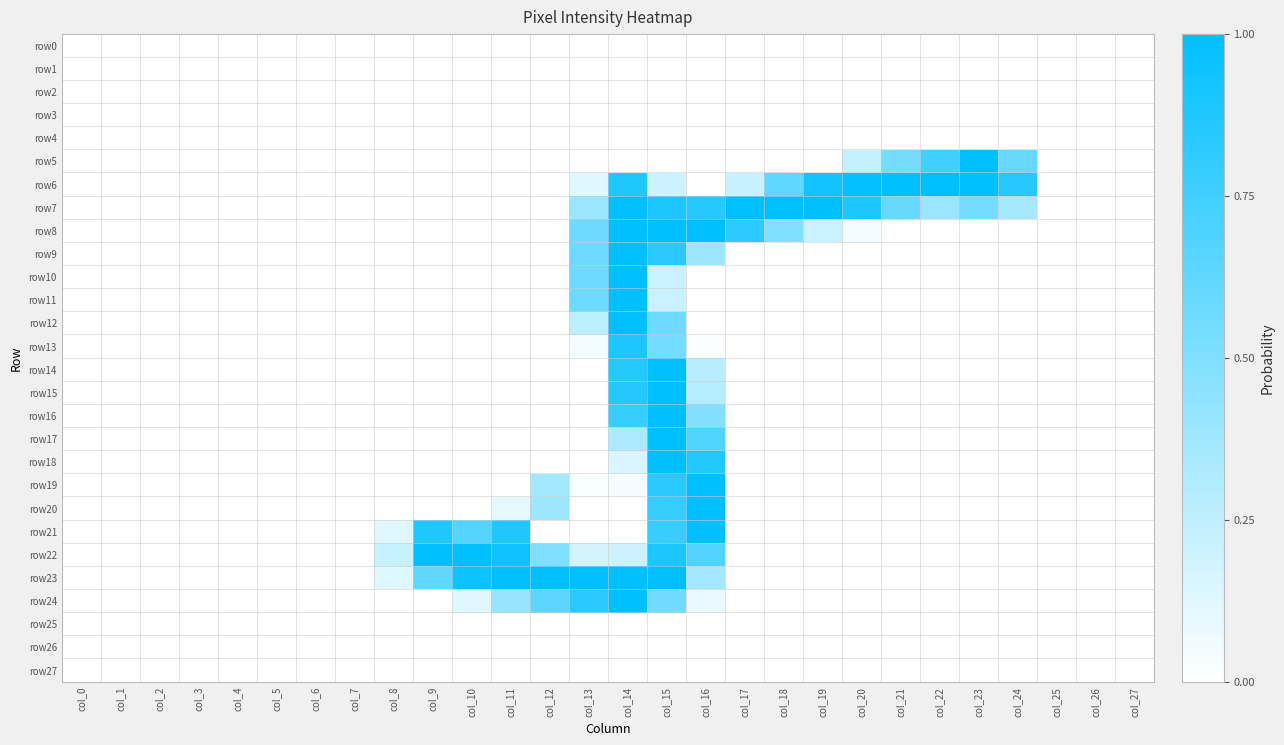

Reading left to right, what are all the values shown in this chart?

row0: col_0=0.0	col_1=0.0	col_2=0.0	col_3=0.0	col_4=0.0	col_5=0.0	col_6=0.0	col_7=0.0	col_8=0.0	col_9=0.0	col_10=0.0	col_11=0.0	col_12=0.0	col_13=0.0	col_14=0.0	col_15=0.0	col_16=0.0	col_17=0.0	col_18=0.0	col_19=0.0	col_20=0.0	col_21=0.0	col_22=0.0	col_23=0.0	col_24=0.0	col_25=0.0	col_26=0.0	col_27=0.0
row1: col_0=0.0	col_1=0.0	col_2=0.0	col_3=0.0	col_4=0.0	col_5=0.0	col_6=0.0	col_7=0.0	col_8=0.0	col_9=0.0	col_10=0.0	col_11=0.0	col_12=0.0	col_13=0.0	col_14=0.0	col_15=0.0	col_16=0.0	col_17=0.0	col_18=0.0	col_19=0.0	col_20=0.0	col_21=0.0	col_22=0.0	col_23=0.0	col_24=0.0	col_25=0.0	col_26=0.0	col_27=0.0
row2: col_0=0.0	col_1=0.0	col_2=0.0	col_3=0.0	col_4=0.0	col_5=0.0	col_6=0.0	col_7=0.0	col_8=0.0	col_9=0.0	col_10=0.0	col_11=0.0	col_12=0.0	col_13=0.0	col_14=0.0	col_15=0.0	col_16=0.0	col_17=0.0	col_18=0.0	col_19=0.0	col_20=0.0	col_21=0.0	col_22=0.0	col_23=0.0	col_24=0.0	col_25=0.0	col_26=0.0	col_27=0.0
row3: col_0=0.0	col_1=0.0	col_2=0.0	col_3=0.0	col_4=0.0	col_5=0.0	col_6=0.0	col_7=0.0	col_8=0.0	col_9=0.0	col_10=0.0	col_11=0.0	col_12=0.0	col_13=0.0	col_14=0.0	col_15=0.0	col_16=0.0	col_17=0.0	col_18=0.0	col_19=0.0	col_20=0.0	col_21=0.0	col_22=0.0	col_23=0.0	col_24=0.0	col_25=0.0	col_26=0.0	col_27=0.0
row4: col_0=0.0	col_1=0.0	col_2=0.0	col_3=0.0	col_4=0.0	col_5=0.0	col_6=0.0	col_7=0.0	col_8=0.0	col_9=0.0	col_10=0.0	col_11=0.0	col_12=0.0	col_13=0.0	col_14=0.0	col_15=0.0	col_16=0.0	col_17=0.0	col_18=0.0	col_19=0.0	col_20=0.0	col_21=0.0	col_22=0.0	col_23=0.0	col_24=0.0	col_25=0.0	col_26=0.0	col_27=0.0
row5: col_0=0.0	col_1=0.0	col_2=0.0	col_3=0.0	col_4=0.0	col_5=0.0	col_6=0.0	col_7=0.0	col_8=0.0	col_9=0.0	col_10=0.0	col_11=0.0	col_12=0.0	col_13=0.0	col_14=0.0	col_15=0.0	col_16=0.0	col_17=0.0	col_18=0.0	col_19=0.0	col_20=0.2	col_21=0.5	col_22=0.7	col_23=1.0	col_24=0.6	col_25=0.0	col_26=0.0	col_27=0.0
row6: col_0=0.0	col_1=0.0	col_2=0.0	col_3=0.0	col_4=0.0	col_5=0.0	col_6=0.0	col_7=0.0	col_8=0.0	col_9=0.0	col_10=0.0	col_11=0.0	col_12=0.0	col_13=0.1	col_14=0.9	col_15=0.2	col_16=0.0	col_17=0.2	col_18=0.6	col_19=0.9	col_20=1.0	col_21=1.0	col_22=1.0	col_23=1.0	col_24=0.9	col_25=0.0	col_26=0.0	col_27=0.0
row7: col_0=0.0	col_1=0.0	col_2=0.0	col_3=0.0	col_4=0.0	col_5=0.0	col_6=0.0	col_7=0.0	col_8=0.0	col_9=0.0	col_10=0.0	col_11=0.0	col_12=0.0	col_13=0.4	col_14=1.0	col_15=0.9	col_16=0.9	col_17=1.0	col_18=1.0	col_19=1.0	col_20=0.9	col_21=0.6	col_22=0.4	col_23=0.5	col_24=0.3	col_25=0.0	col_26=0.0	col_27=0.0
row8: col_0=0.0	col_1=0.0	col_2=0.0	col_3=0.0	col_4=0.0	col_5=0.0	col_6=0.0	col_7=0.0	col_8=0.0	col_9=0.0	col_10=0.0	col_11=0.0	col_12=0.0	col_13=0.6	col_14=1.0	col_15=1.0	col_16=1.0	col_17=0.8	col_18=0.5	col_19=0.2	col_20=0.0	col_21=0.0	col_22=0.0	col_23=0.0	col_24=0.0	col_25=0.0	col_26=0.0	col_27=0.0
row9: col_0=0.0	col_1=0.0	col_2=0.0	col_3=0.0	col_4=0.0	col_5=0.0	col_6=0.0	col_7=0.0	col_8=0.0	col_9=0.0	col_10=0.0	col_11=0.0	col_12=0.0	col_13=0.6	col_14=1.0	col_15=0.8	col_16=0.4	col_17=0.0	col_18=0.0	col_19=0.0	col_20=0.0	col_21=0.0	col_22=0.0	col_23=0.0	col_24=0.0	col_25=0.0	col_26=0.0	col_27=0.0
row10: col_0=0.0	col_1=0.0	col_2=0.0	col_3=0.0	col_4=0.0	col_5=0.0	col_6=0.0	col_7=0.0	col_8=0.0	col_9=0.0	col_10=0.0	col_11=0.0	col_12=0.0	col_13=0.6	col_14=1.0	col_15=0.2	col_16=0.0	col_17=0.0	col_18=0.0	col_19=0.0	col_20=0.0	col_21=0.0	col_22=0.0	col_23=0.0	col_24=0.0	col_25=0.0	col_26=0.0	col_27=0.0
row11: col_0=0.0	col_1=0.0	col_2=0.0	col_3=0.0	col_4=0.0	col_5=0.0	col_6=0.0	col_7=0.0	col_8=0.0	col_9=0.0	col_10=0.0	col_11=0.0	col_12=0.0	col_13=0.6	col_14=1.0	col_15=0.2	col_16=0.0	col_17=0.0	col_18=0.0	col_19=0.0	col_20=0.0	col_21=0.0	col_22=0.0	col_23=0.0	col_24=0.0	col_25=0.0	col_26=0.0	col_27=0.0
row12: col_0=0.0	col_1=0.0	col_2=0.0	col_3=0.0	col_4=0.0	col_5=0.0	col_6=0.0	col_7=0.0	col_8=0.0	col_9=0.0	col_10=0.0	col_11=0.0	col_12=0.0	col_13=0.3	col_14=1.0	col_15=0.6	col_16=0.0	col_17=0.0	col_18=0.0	col_19=0.0	col_20=0.0	col_21=0.0	col_22=0.0	col_23=0.0	col_24=0.0	col_25=0.0	col_26=0.0	col_27=0.0
row13: col_0=0.0	col_1=0.0	col_2=0.0	col_3=0.0	col_4=0.0	col_5=0.0	col_6=0.0	col_7=0.0	col_8=0.0	col_9=0.0	col_10=0.0	col_11=0.0	col_12=0.0	col_13=0.0	col_14=0.9	col_15=0.5	col_16=0.0	col_17=0.0	col_18=0.0	col_19=0.0	col_20=0.0	col_21=0.0	col_22=0.0	col_23=0.0	col_24=0.0	col_25=0.0	col_26=0.0	col_27=0.0
row14: col_0=0.0	col_1=0.0	col_2=0.0	col_3=0.0	col_4=0.0	col_5=0.0	col_6=0.0	col_7=0.0	col_8=0.0	col_9=0.0	col_10=0.0	col_11=0.0	col_12=0.0	col_13=0.0	col_14=0.9	col_15=1.0	col_16=0.3	col_17=0.0	col_18=0.0	col_19=0.0	col_20=0.0	col_21=0.0	col_22=0.0	col_23=0.0	col_24=0.0	col_25=0.0	col_26=0.0	col_27=0.0
row15: col_0=0.0	col_1=0.0	col_2=0.0	col_3=0.0	col_4=0.0	col_5=0.0	col_6=0.0	col_7=0.0	col_8=0.0	col_9=0.0	col_10=0.0	col_11=0.0	col_12=0.0	col_13=0.0	col_14=0.9	col_15=1.0	col_16=0.3	col_17=0.0	col_18=0.0	col_19=0.0	col_20=0.0	col_21=0.0	col_22=0.0	col_23=0.0	col_24=0.0	col_25=0.0	col_26=0.0	col_27=0.0
row16: col_0=0.0	col_1=0.0	col_2=0.0	col_3=0.0	col_4=0.0	col_5=0.0	col_6=0.0	col_7=0.0	col_8=0.0	col_9=0.0	col_10=0.0	col_11=0.0	col_12=0.0	col_13=0.0	col_14=0.8	col_15=1.0	col_16=0.5	col_17=0.0	col_18=0.0	col_19=0.0	col_20=0.0	col_21=0.0	col_22=0.0	col_23=0.0	col_24=0.0	col_25=0.0	col_26=0.0	col_27=0.0
row17: col_0=0.0	col_1=0.0	col_2=0.0	col_3=0.0	col_4=0.0	col_5=0.0	col_6=0.0	col_7=0.0	col_8=0.0	col_9=0.0	col_10=0.0	col_11=0.0	col_12=0.0	col_13=0.0	col_14=0.3	col_15=1.0	col_16=0.7	col_17=0.0	col_18=0.0	col_19=0.0	col_20=0.0	col_21=0.0	col_22=0.0	col_23=0.0	col_24=0.0	col_25=0.0	col_26=0.0	col_27=0.0
row18: col_0=0.0	col_1=0.0	col_2=0.0	col_3=0.0	col_4=0.0	col_5=0.0	col_6=0.0	col_7=0.0	col_8=0.0	col_9=0.0	col_10=0.0	col_11=0.0	col_12=0.0	col_13=0.0	col_14=0.1	col_15=1.0	col_16=0.9	col_17=0.0	col_18=0.0	col_19=0.0	col_20=0.0	col_21=0.0	col_22=0.0	col_23=0.0	col_24=0.0	col_25=0.0	col_26=0.0	col_27=0.0
row19: col_0=0.0	col_1=0.0	col_2=0.0	col_3=0.0	col_4=0.0	col_5=0.0	col_6=0.0	col_7=0.0	col_8=0.0	col_9=0.0	col_10=0.0	col_11=0.0	col_12=0.4	col_13=0.0	col_14=0.0	col_15=0.8	col_16=1.0	col_17=0.0	col_18=0.0	col_19=0.0	col_20=0.0	col_21=0.0	col_22=0.0	col_23=0.0	col_24=0.0	col_25=0.0	col_26=0.0	col_27=0.0
row20: col_0=0.0	col_1=0.0	col_2=0.0	col_3=0.0	col_4=0.0	col_5=0.0	col_6=0.0	col_7=0.0	col_8=0.0	col_9=0.0	col_10=0.0	col_11=0.1	col_12=0.4	col_13=0.0	col_14=0.0	col_15=0.8	col_16=1.0	col_17=0.0	col_18=0.0	col_19=0.0	col_20=0.0	col_21=0.0	col_22=0.0	col_23=0.0	col_24=0.0	col_25=0.0	col_26=0.0	col_27=0.0
row21: col_0=0.0	col_1=0.0	col_2=0.0	col_3=0.0	col_4=0.0	col_5=0.0	col_6=0.0	col_7=0.0	col_8=0.1	col_9=0.9	col_10=0.7	col_11=0.9	col_12=0.0	col_13=0.0	col_14=0.0	col_15=0.8	col_16=1.0	col_17=0.0	col_18=0.0	col_19=0.0	col_20=0.0	col_21=0.0	col_22=0.0	col_23=0.0	col_24=0.0	col_25=0.0	col_26=0.0	col_27=0.0
row22: col_0=0.0	col_1=0.0	col_2=0.0	col_3=0.0	col_4=0.0	col_5=0.0	col_6=0.0	col_7=0.0	col_8=0.2	col_9=1.0	col_10=1.0	col_11=0.9	col_12=0.5	col_13=0.2	col_14=0.2	col_15=0.9	col_16=0.7	col_17=0.0	col_18=0.0	col_19=0.0	col_20=0.0	col_21=0.0	col_22=0.0	col_23=0.0	col_24=0.0	col_25=0.0	col_26=0.0	col_27=0.0
row23: col_0=0.0	col_1=0.0	col_2=0.0	col_3=0.0	col_4=0.0	col_5=0.0	col_6=0.0	col_7=0.0	col_8=0.1	col_9=0.6	col_10=1.0	col_11=1.0	col_12=1.0	col_13=1.0	col_14=1.0	col_15=1.0	col_16=0.4	col_17=0.0	col_18=0.0	col_19=0.0	col_20=0.0	col_21=0.0	col_22=0.0	col_23=0.0	col_24=0.0	col_25=0.0	col_26=0.0	col_27=0.0
row24: col_0=0.0	col_1=0.0	col_2=0.0	col_3=0.0	col_4=0.0	col_5=0.0	col_6=0.0	col_7=0.0	col_8=0.0	col_9=0.0	col_10=0.1	col_11=0.4	col_12=0.6	col_13=0.8	col_14=1.0	col_15=0.6	col_16=0.1	col_17=0.0	col_18=0.0	col_19=0.0	col_20=0.0	col_21=0.0	col_22=0.0	col_23=0.0	col_24=0.0	col_25=0.0	col_26=0.0	col_27=0.0
row25: col_0=0.0	col_1=0.0	col_2=0.0	col_3=0.0	col_4=0.0	col_5=0.0	col_6=0.0	col_7=0.0	col_8=0.0	col_9=0.0	col_10=0.0	col_11=0.0	col_12=0.0	col_13=0.0	col_14=0.0	col_15=0.0	col_16=0.0	col_17=0.0	col_18=0.0	col_19=0.0	col_20=0.0	col_21=0.0	col_22=0.0	col_23=0.0	col_24=0.0	col_25=0.0	col_26=0.0	col_27=0.0
row26: col_0=0.0	col_1=0.0	col_2=0.0	col_3=0.0	col_4=0.0	col_5=0.0	col_6=0.0	col_7=0.0	col_8=0.0	col_9=0.0	col_10=0.0	col_11=0.0	col_12=0.0	col_13=0.0	col_14=0.0	col_15=0.0	col_16=0.0	col_17=0.0	col_18=0.0	col_19=0.0	col_20=0.0	col_21=0.0	col_22=0.0	col_23=0.0	col_24=0.0	col_25=0.0	col_26=0.0	col_27=0.0
row27: col_0=0.0	col_1=0.0	col_2=0.0	col_3=0.0	col_4=0.0	col_5=0.0	col_6=0.0	col_7=0.0	col_8=0.0	col_9=0.0	col_10=0.0	col_11=0.0	col_12=0.0	col_13=0.0	col_14=0.0	col_15=0.0	col_16=0.0	col_17=0.0	col_18=0.0	col_19=0.0	col_20=0.0	col_21=0.0	col_22=0.0	col_23=0.0	col_24=0.0	col_25=0.0	col_26=0.0	col_27=0.0